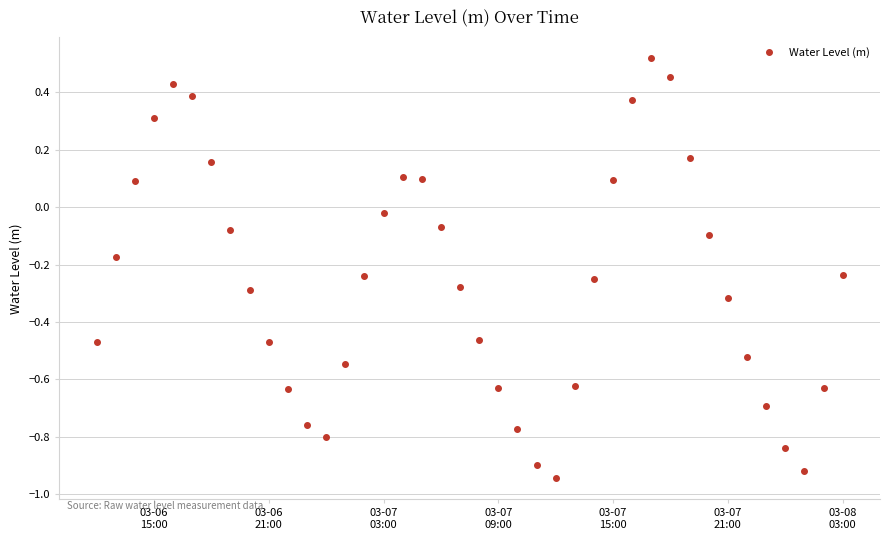

What is the sum of all values?

-10.5